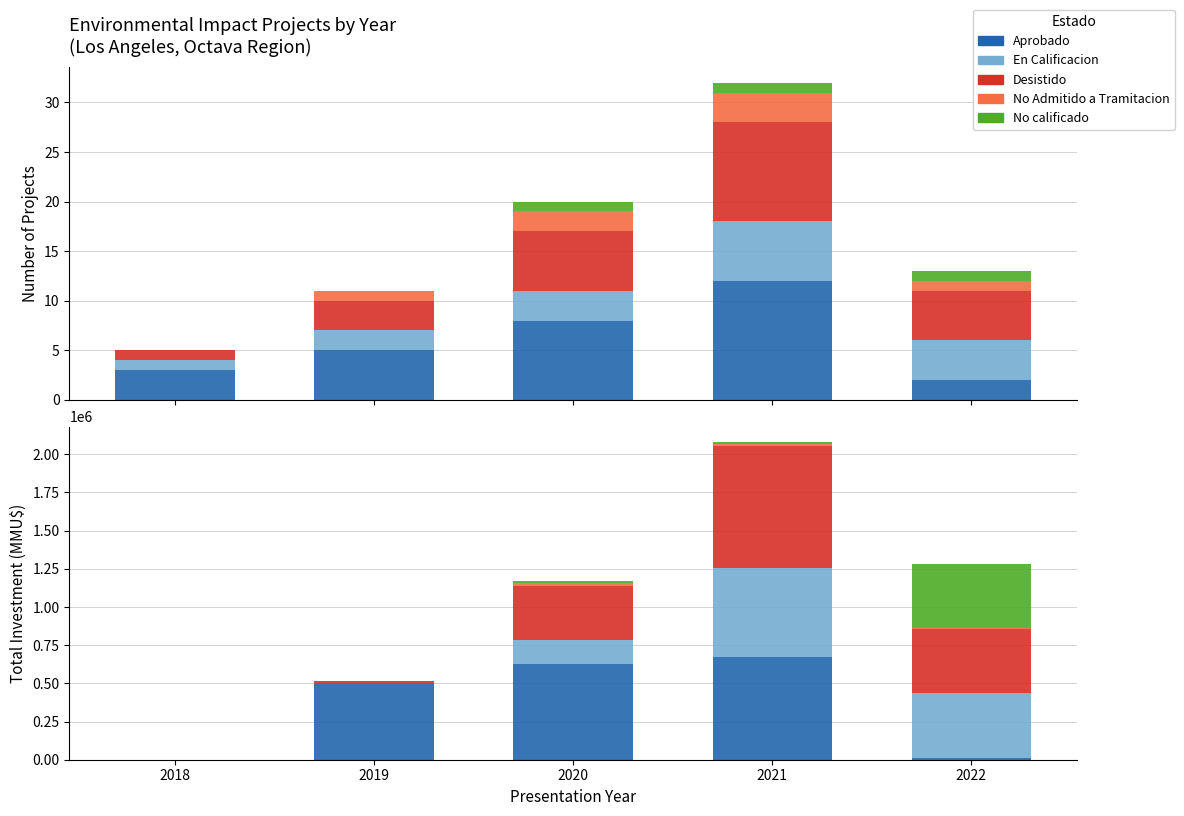

Where is No calificado nearest to the value 210000?

2020